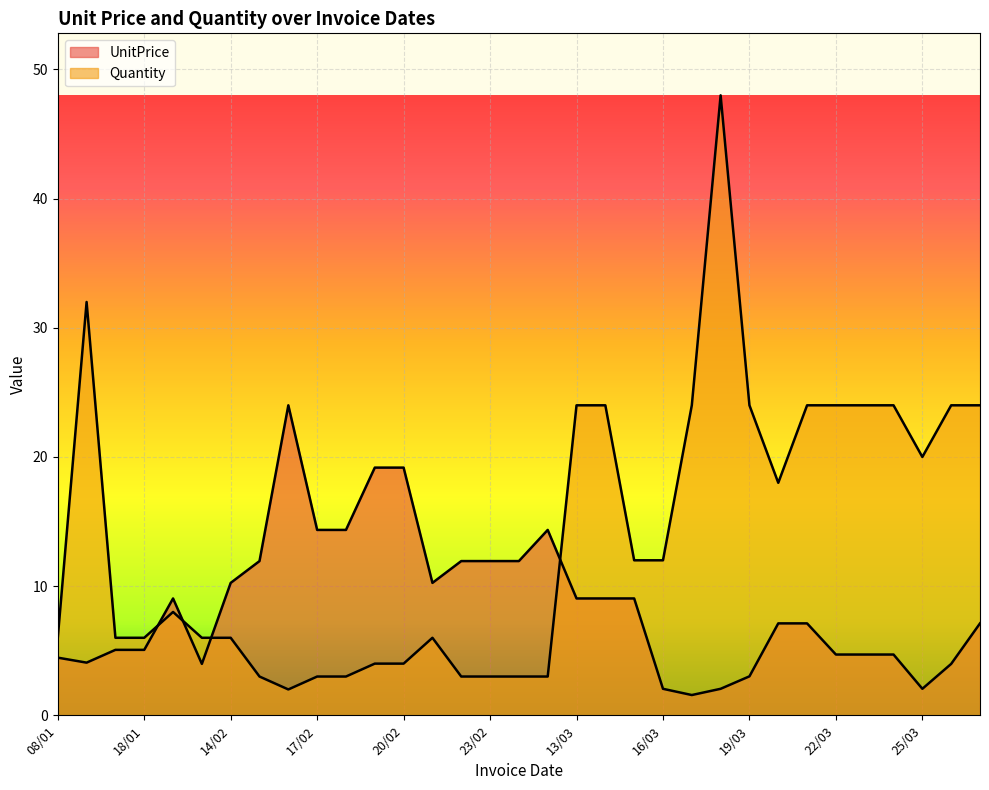

Which series ends up on top after the final intersection of Quantity and UnitPrice?

Quantity